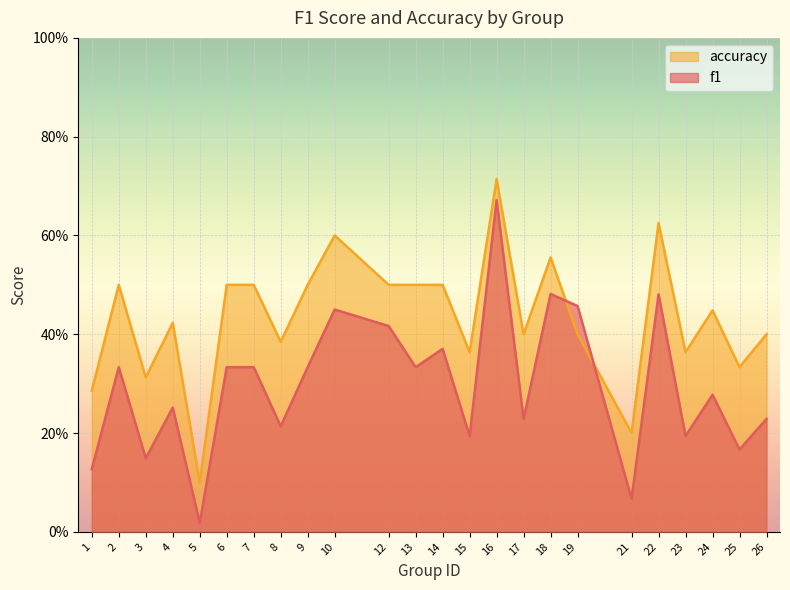

What is the difference between the maximum and minimum values in the f1 series?

0.7